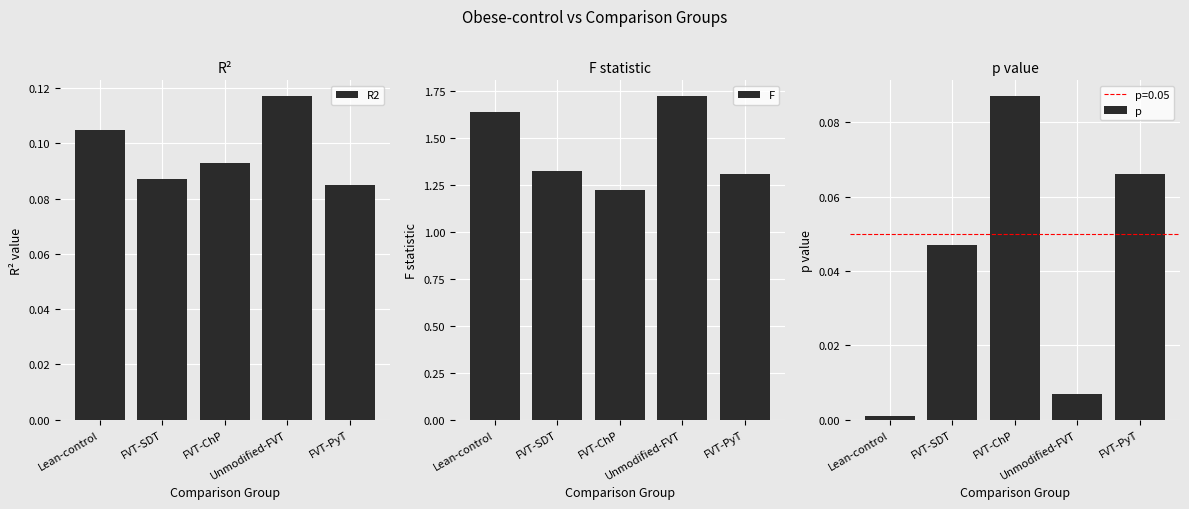

What is the sum of all p values?

0.2